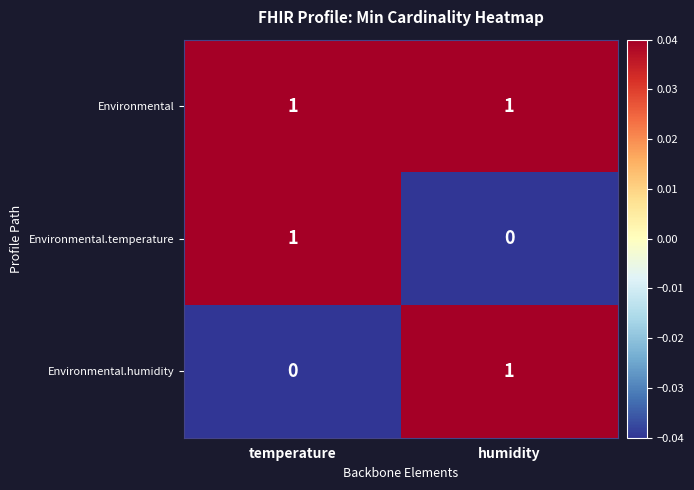

Where is Environmental.temperature nearest to the value 0?

humidity